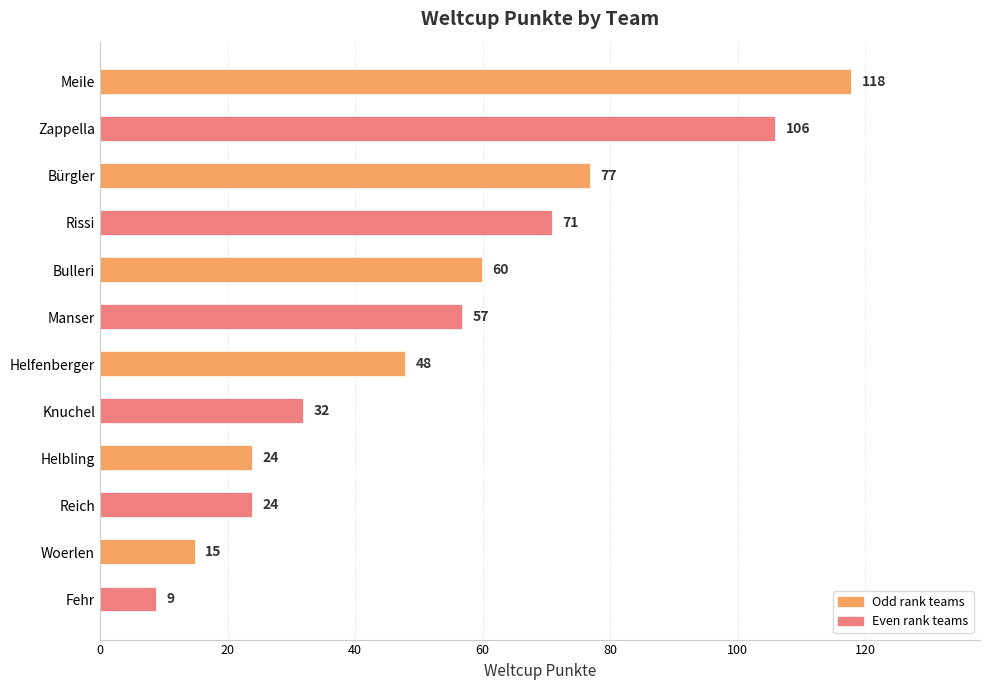

What is the label of the 6th bar from the bottom?

Helfenberger